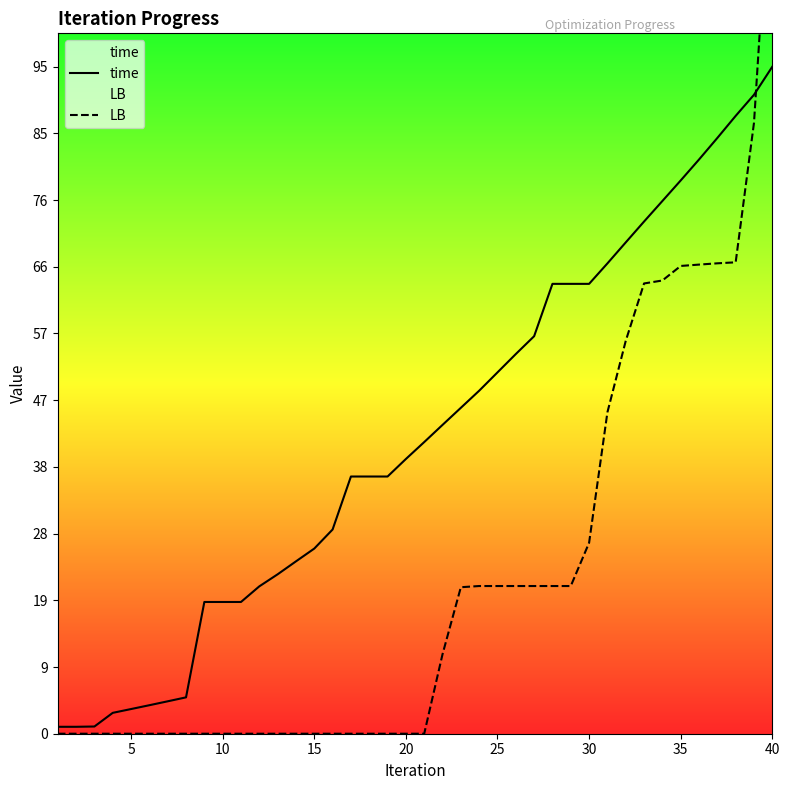

Rank the series by their average value, from highest to lowest.

time, LB